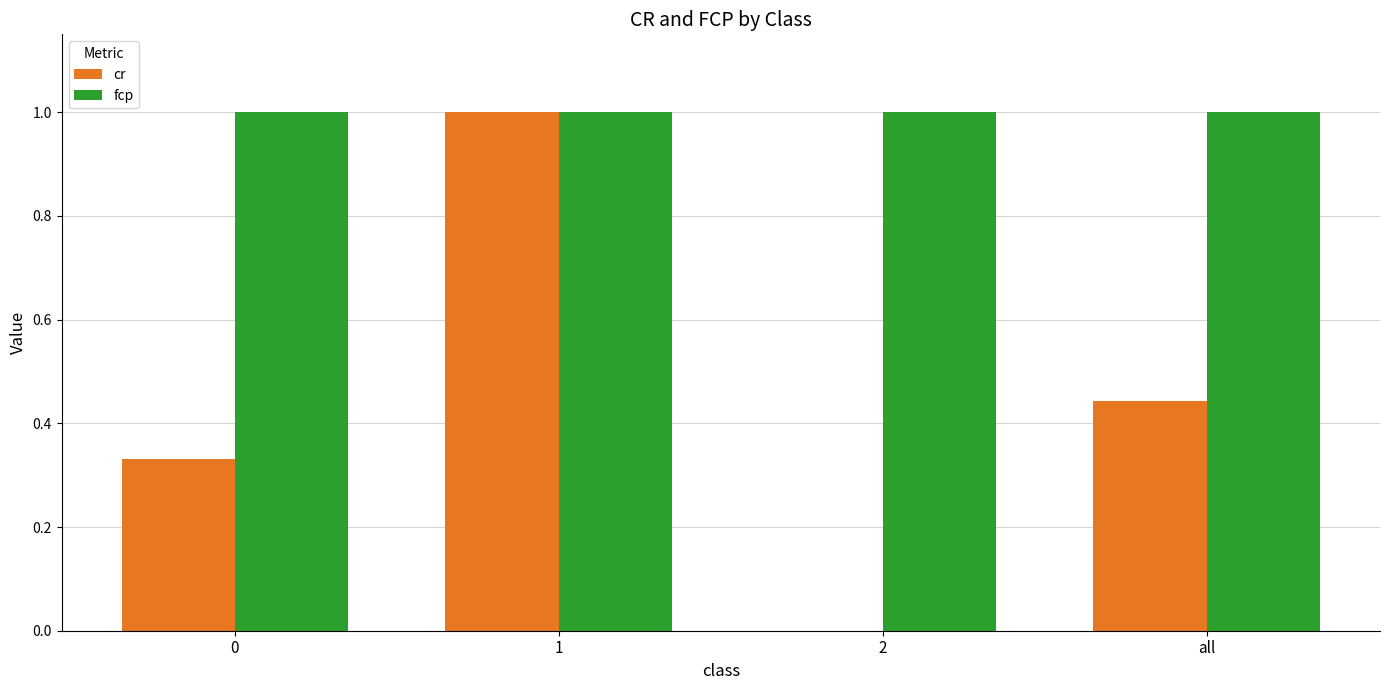

What are all the series names shown in the legend?

cr, fcp